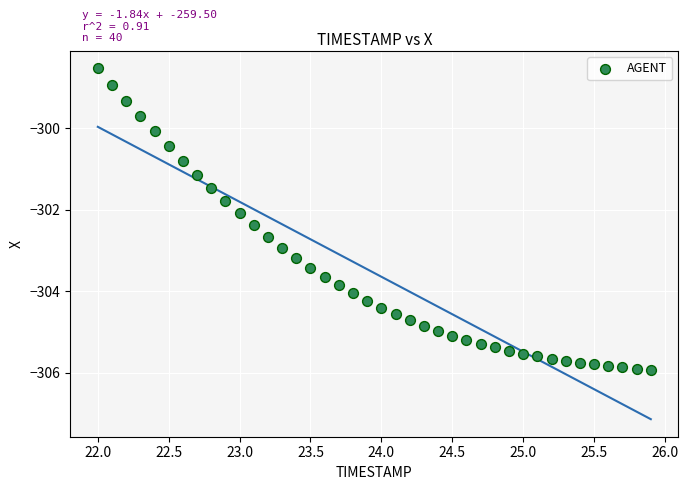

What is the range of Y values (max minus min)?

7.4